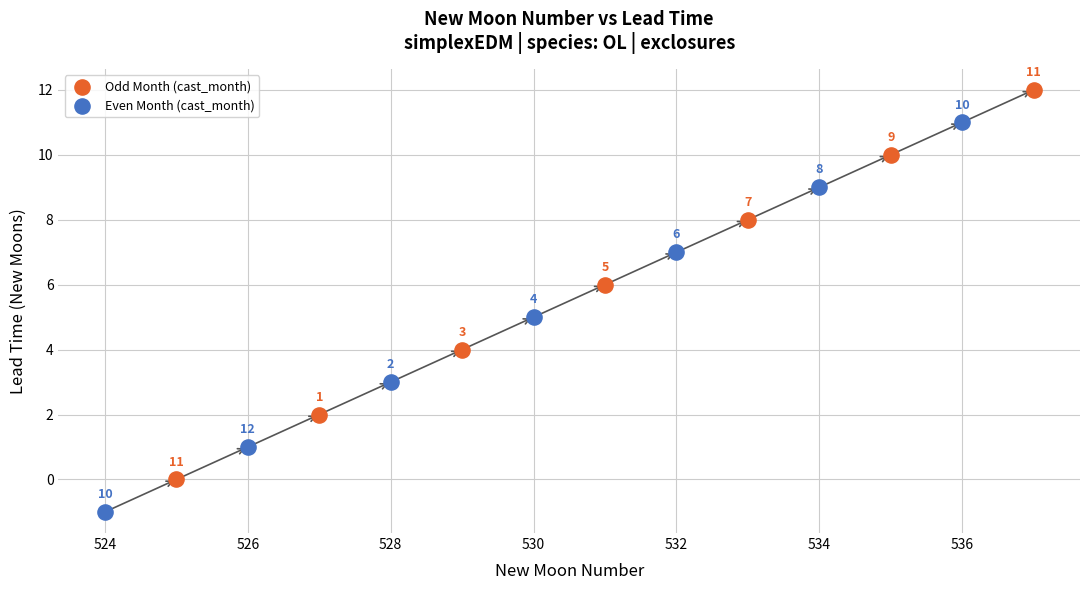

Which series reaches the maximum Y coordinate?

Odd Month (cast_month)